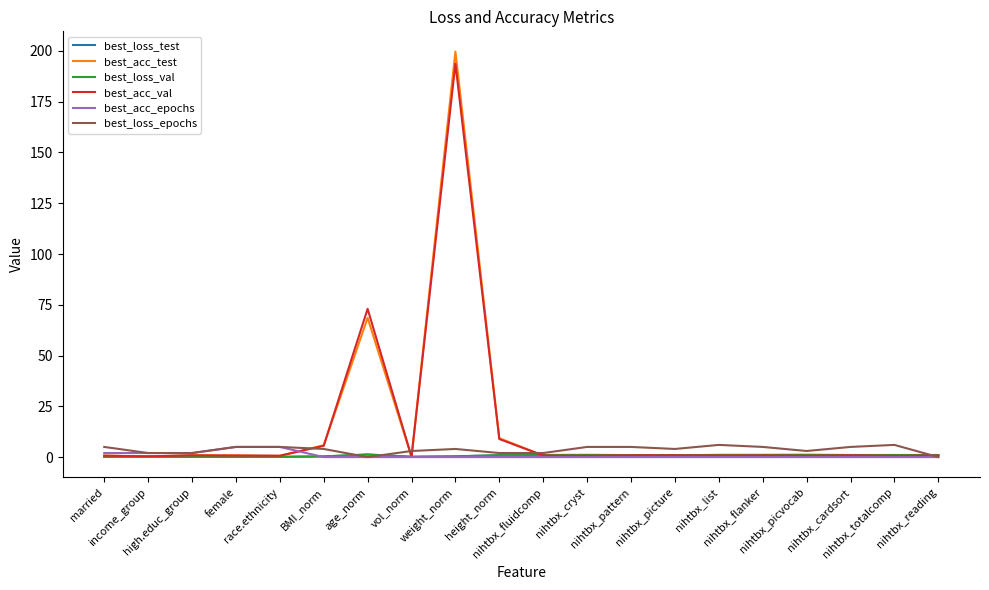

Which series has the widest spread of values?

best_acc_test